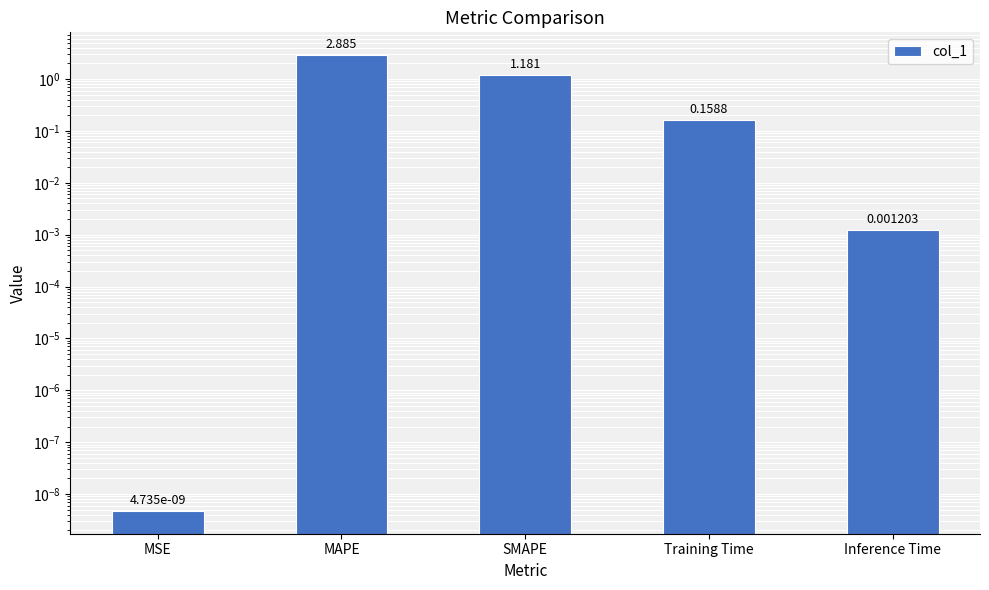

What is the greatest value displayed?

2.9